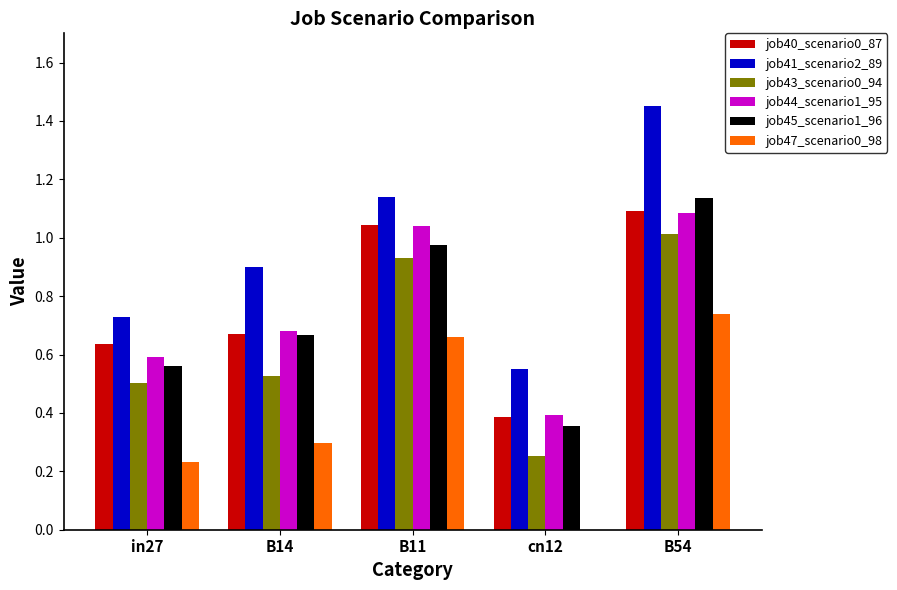

Between B14 and B54, which series saw the biggest shift?

job41_scenario2_89